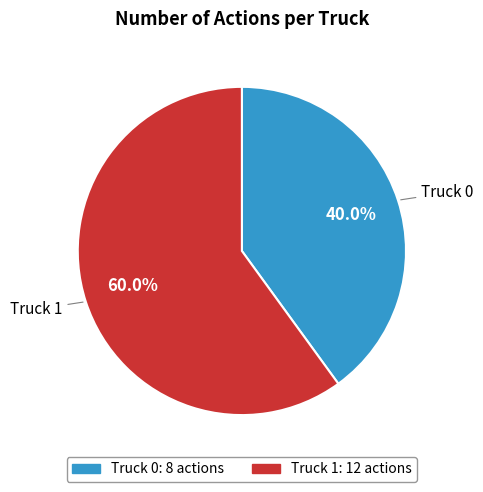

Do Truck 1 and Truck 0 together represent more than half of the pie?

Yes